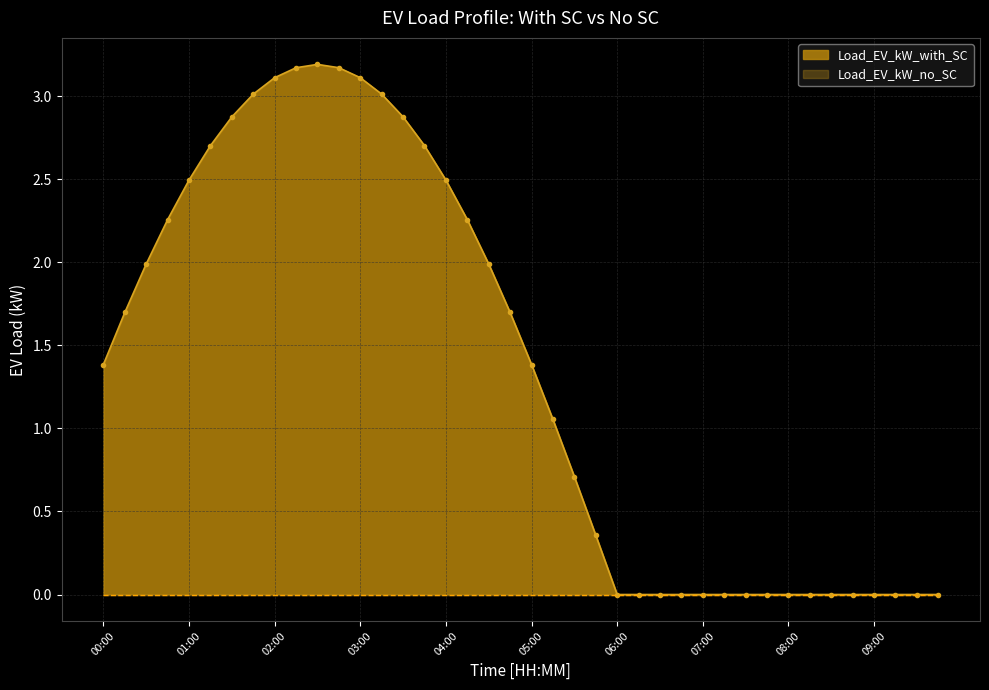

What is the label of the 6th point from the right?

08:30